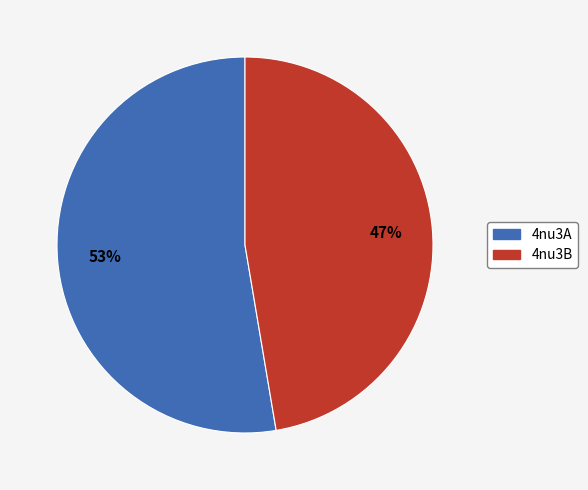

How many slices are in this pie chart?

2